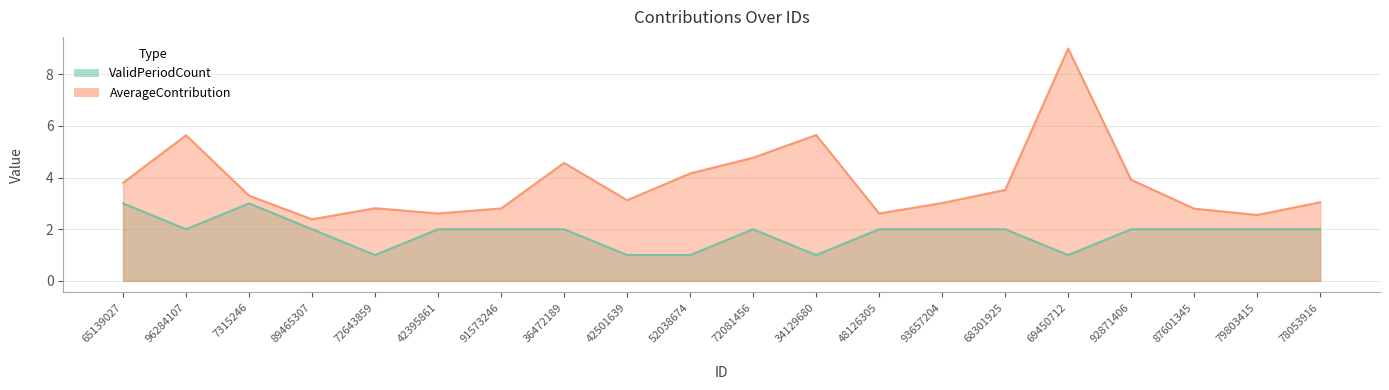

What is the difference between the second highest and minimum values in the AverageContribution series?

3.3